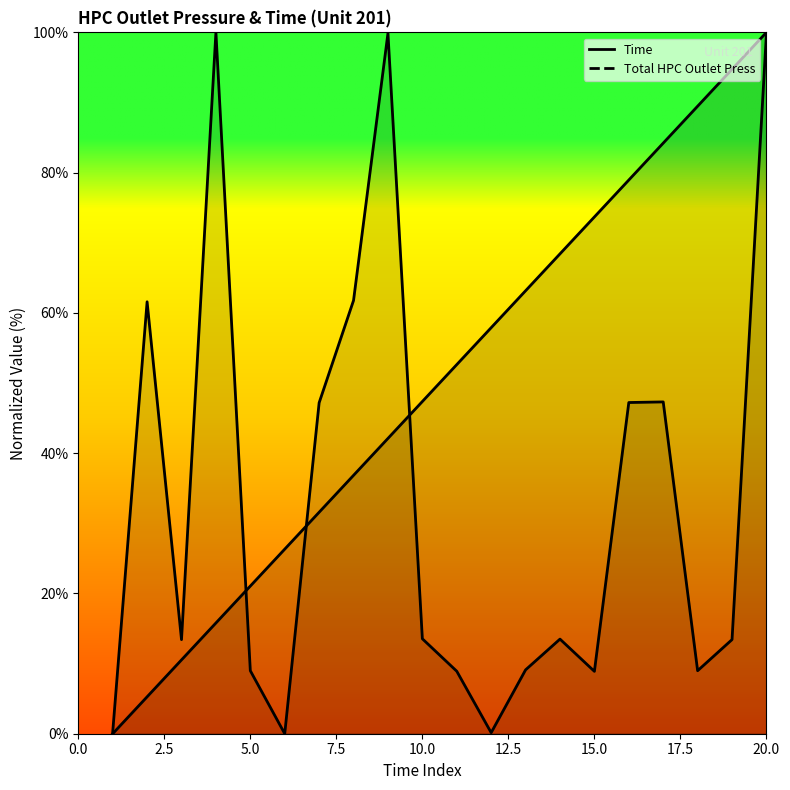

True or false: Total HPC Outlet Press and Time intersect in this chart.

True